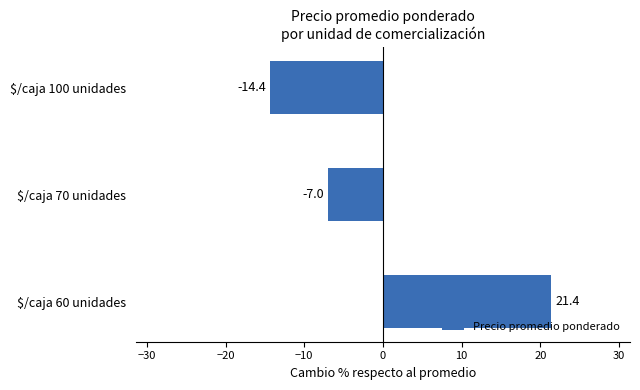

What is the difference between the maximum and minimum values?

35.8